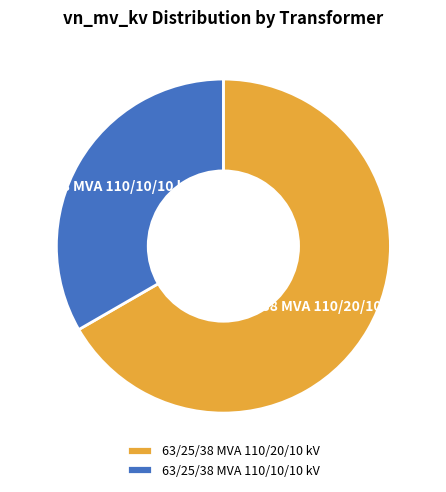

To the nearest percent, what portion does 63/25/38 MVA 110/10/10 kV represent?

33%